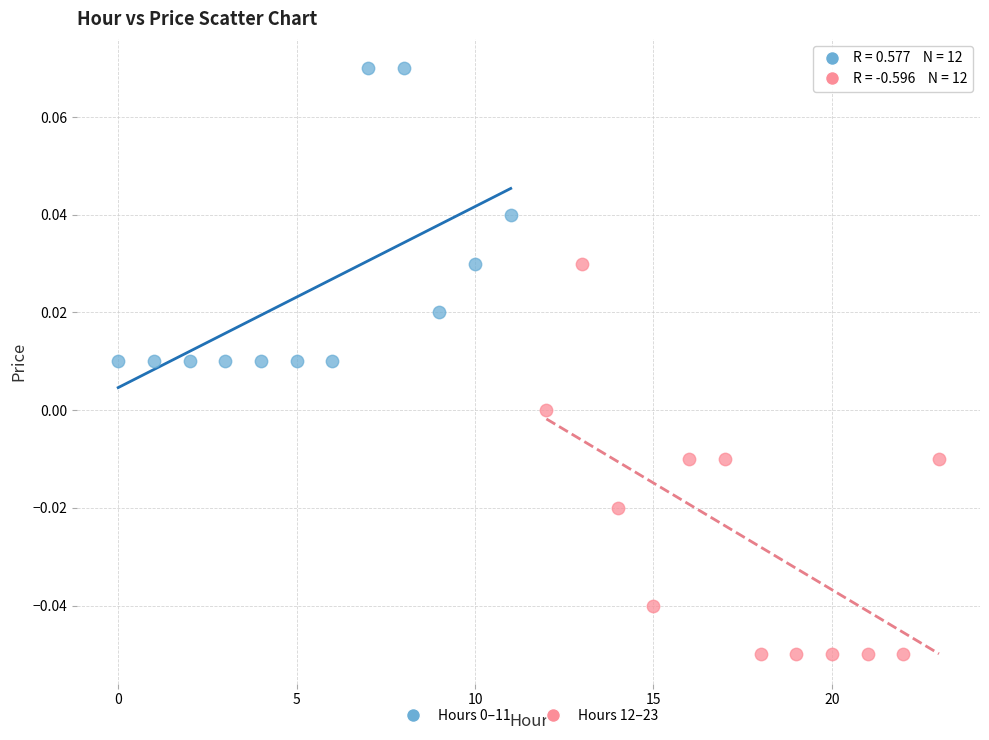

Which series reaches the minimum Y coordinate?

Hours 12–23